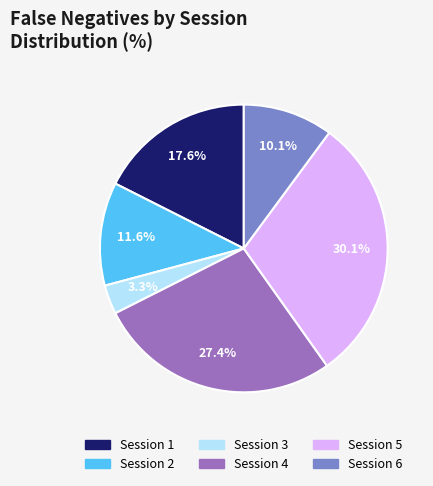

To the nearest percent, what is the average slice percentage?

17%